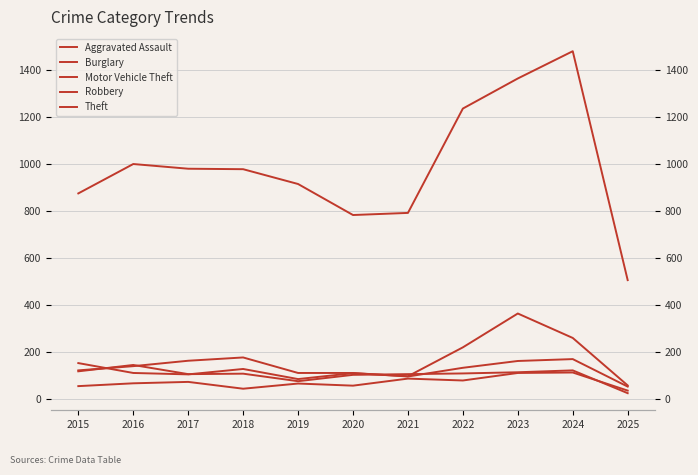

What value does the Aggravated Assault series have at 2015, to the nearest 5?

55